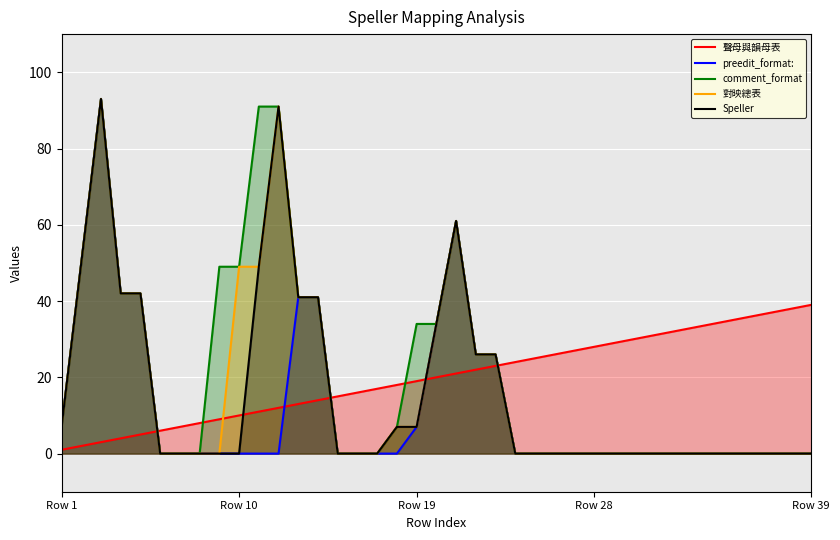

At 37, list the series in order from largest to smallest.

聲母與韻母表, preedit_format:, comment_format, 對映總表, Speller